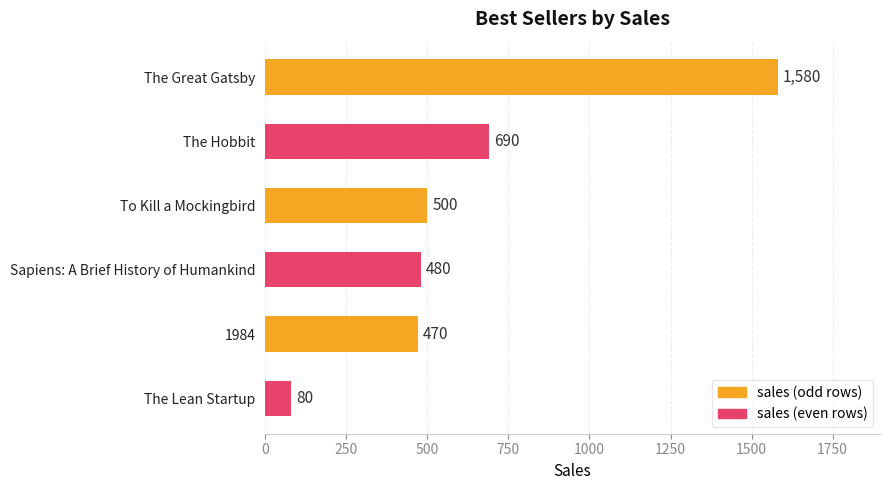

Is it true that the value at Sapiens: A Brief History of Humankind is 480?

True